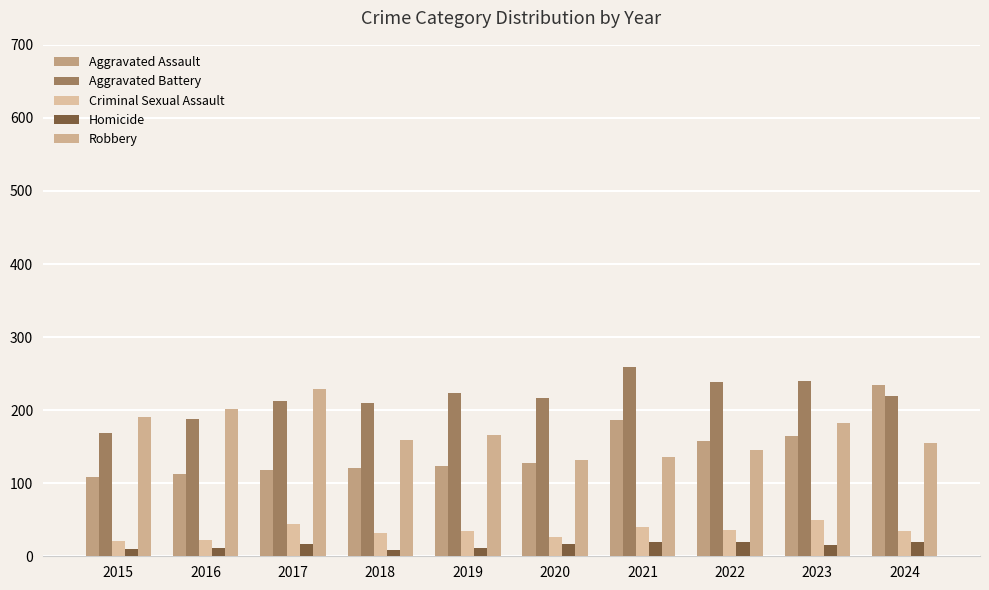

How many values in the Aggravated Assault series are below 127?

5